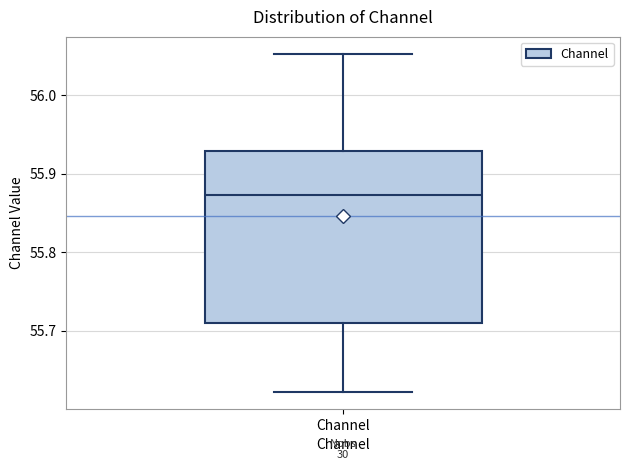

Where is the lower edge of the box for Channel on the y-axis? The values are not printed on the chart, so give them approximately, as read against the axis.

55.71